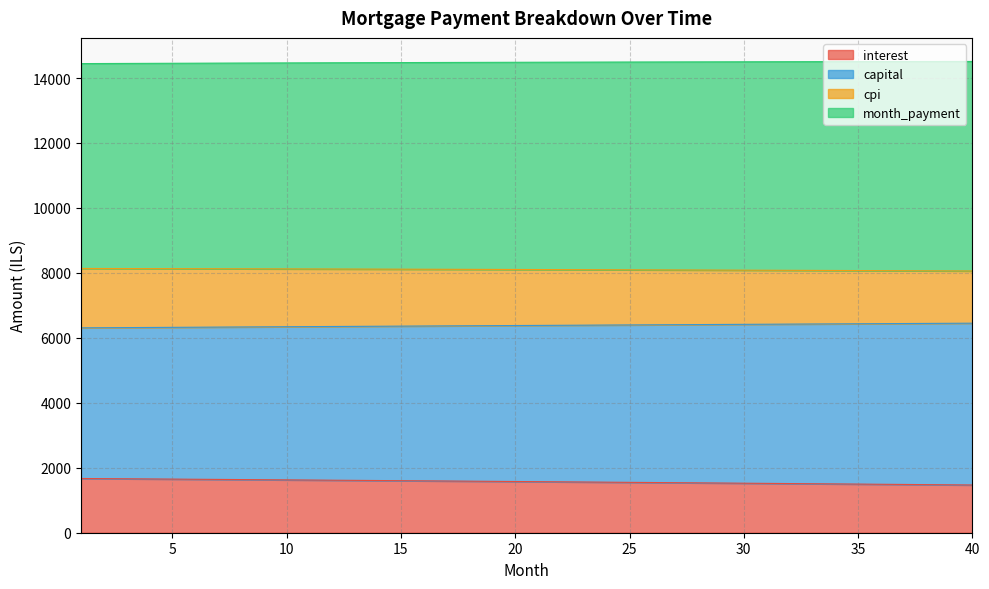

True or false: capital and month_payment cross at least once.

False